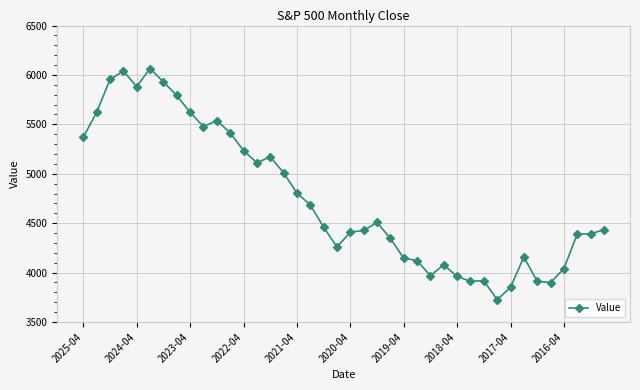

What is the difference between the maximum and minimum values?

2339.1